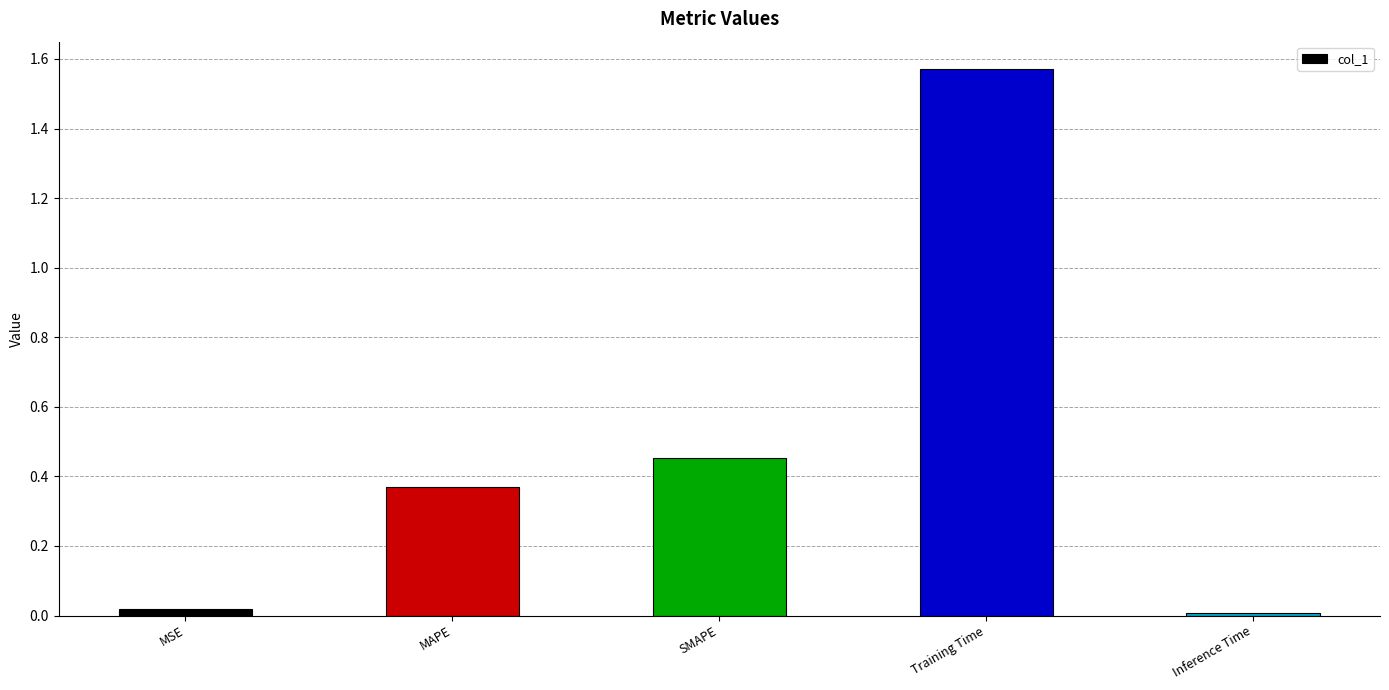

Which has a higher value, SMAPE or MSE?

SMAPE